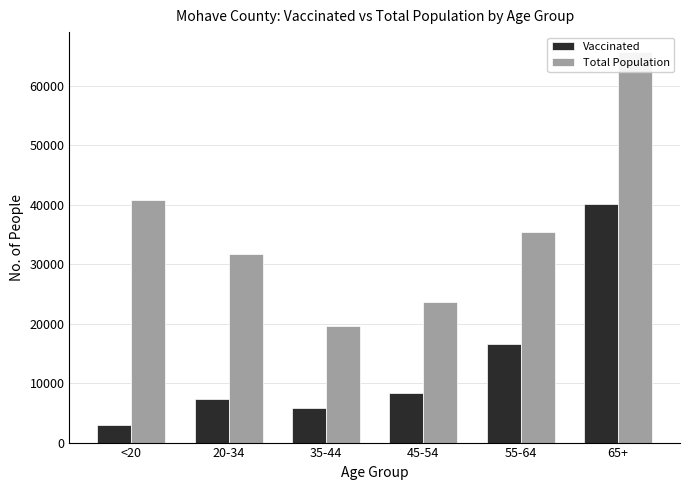

What is the sum of the Total Population values at 65+ and 20-34?

97563